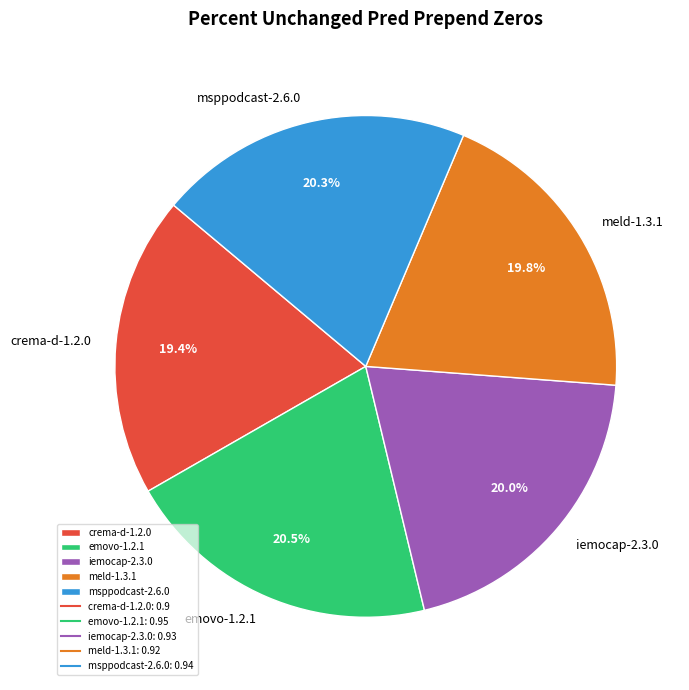

Combined, what portion of the pie is emovo-1.2.1 and meld-1.3.1?

40.3%